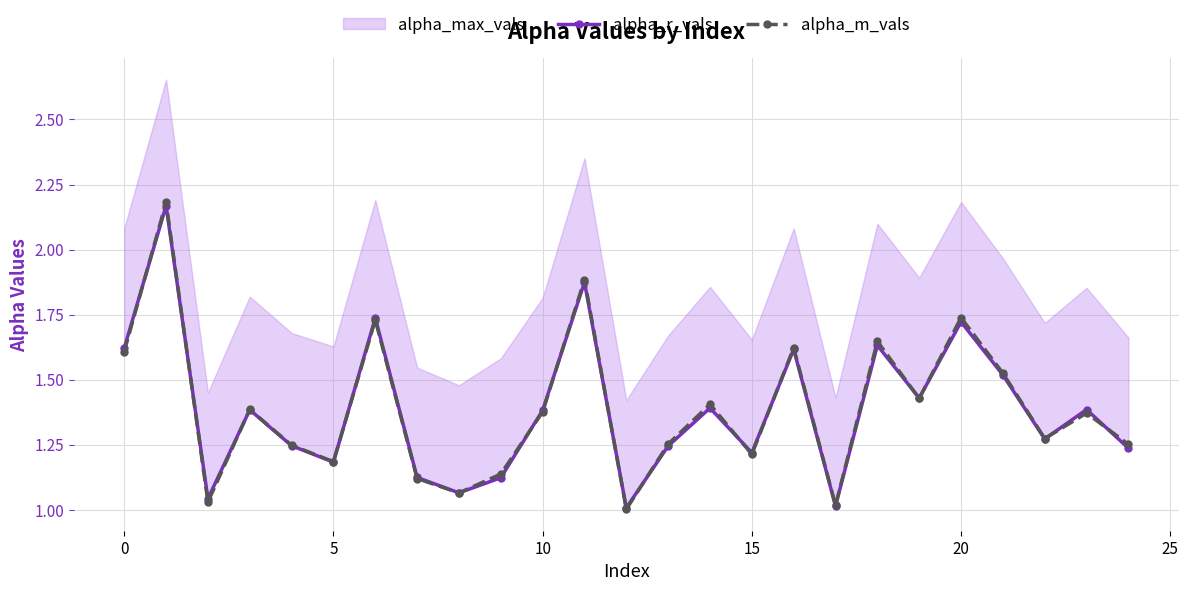

The alpha_m_vals series shows 1.2 at 5. True or false?

True